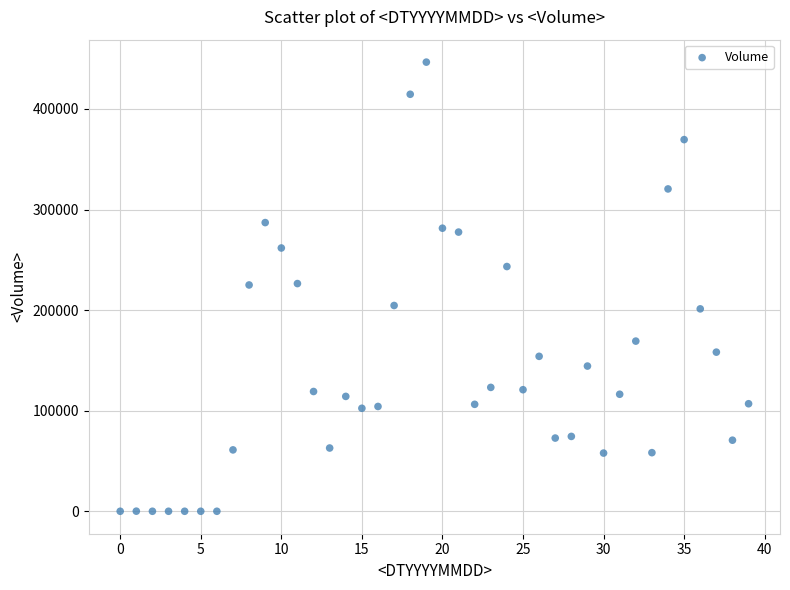

What is the range of Y values (max minus min)?

446370